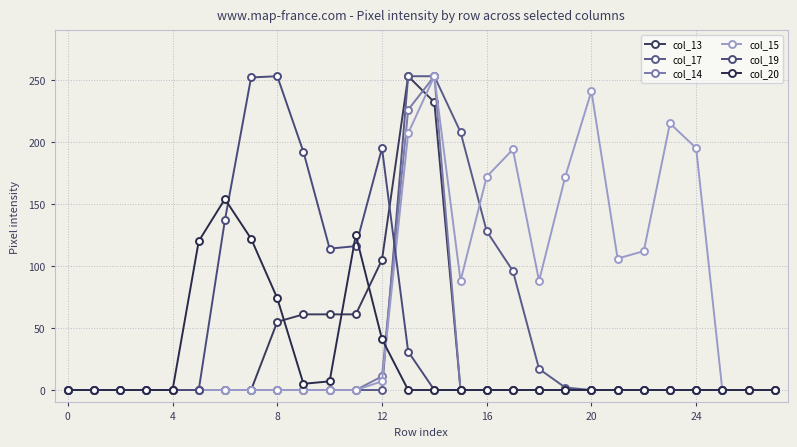

How many lines are shown in the chart?

6